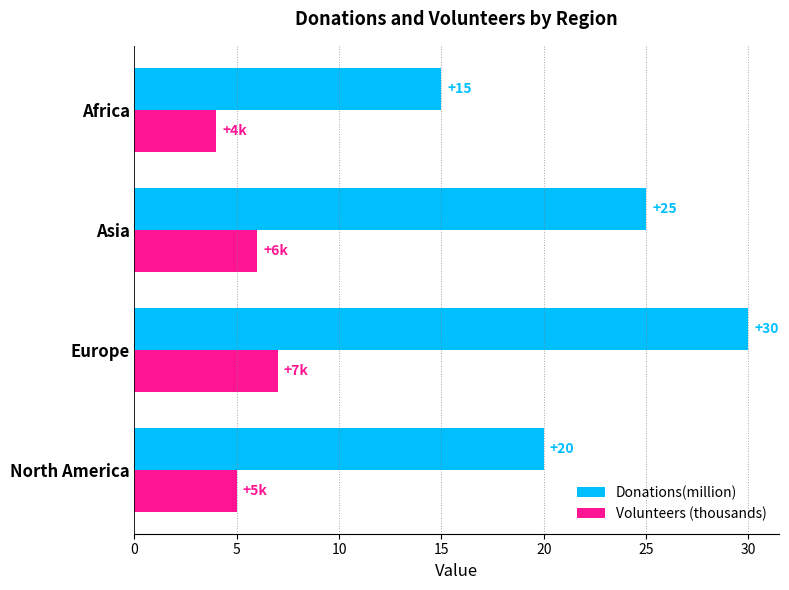

Is it true that Donations(million) equals 30 at Europe?

True